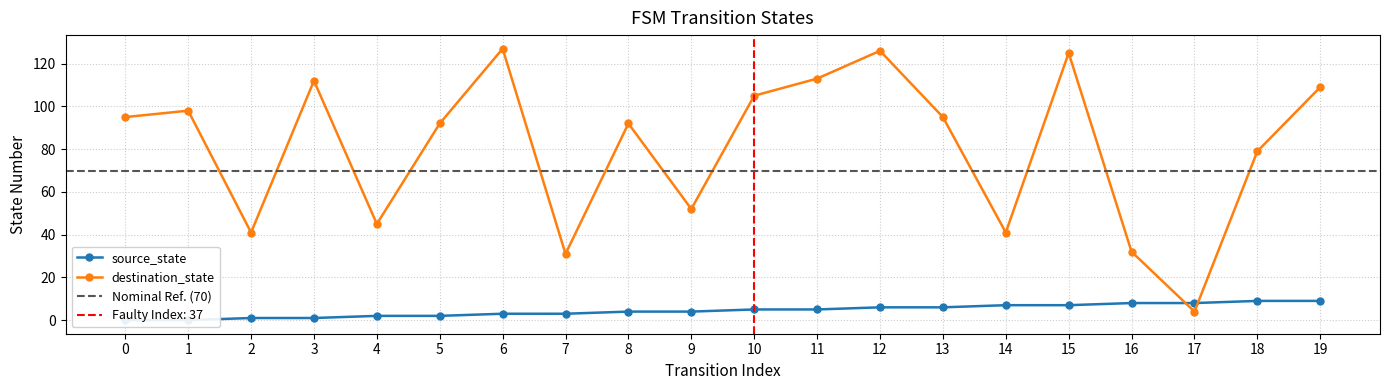

Does the chart display data point markers on the line(s)?

Yes